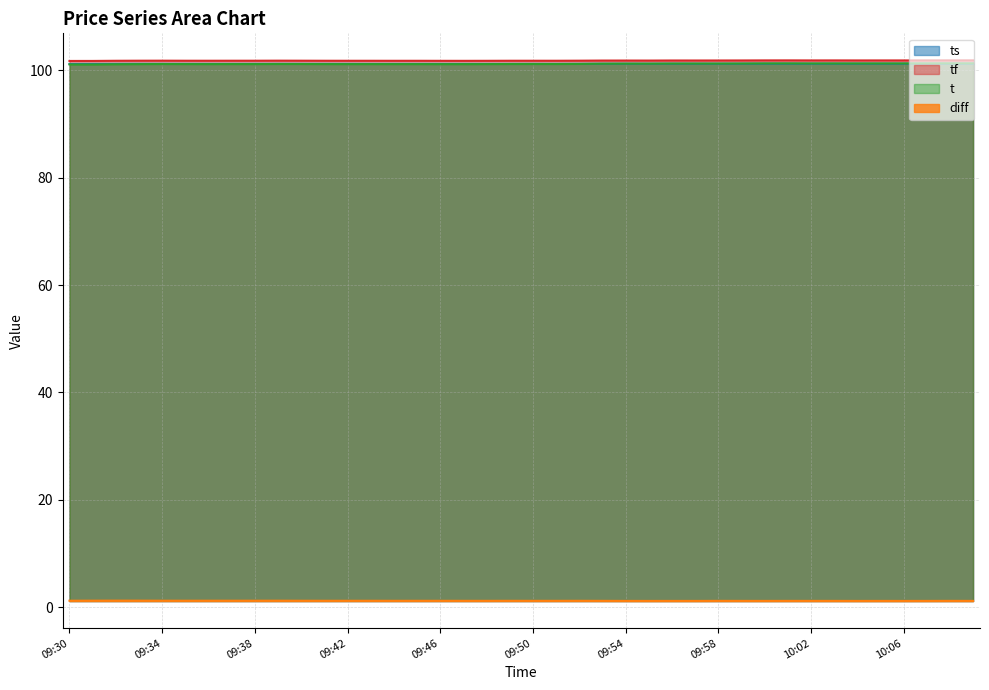

Is it true that tf equals 69.3 at 09:57?

False